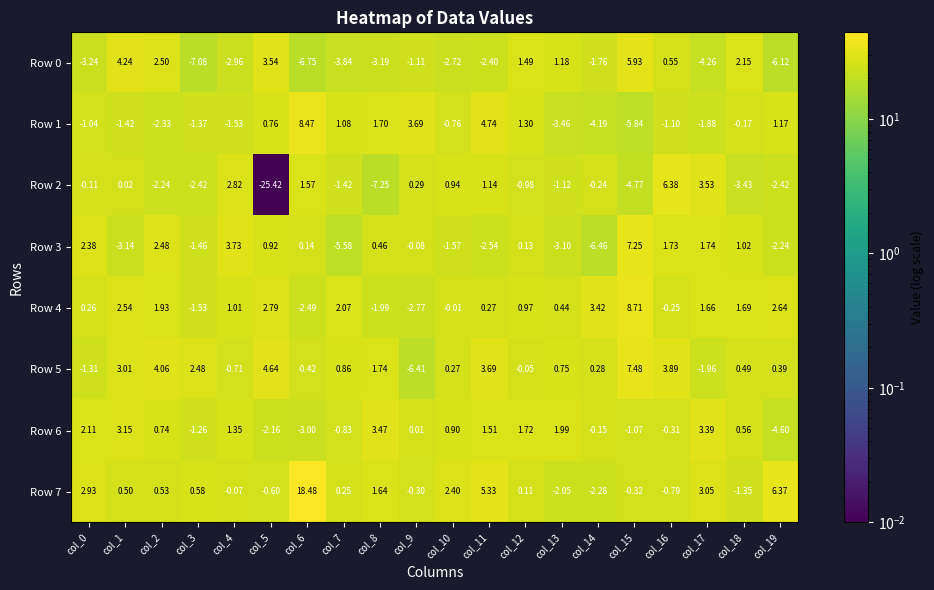

Is the value of Row 2 at col_19 greater than the value of Row 0 at col_4?

Yes